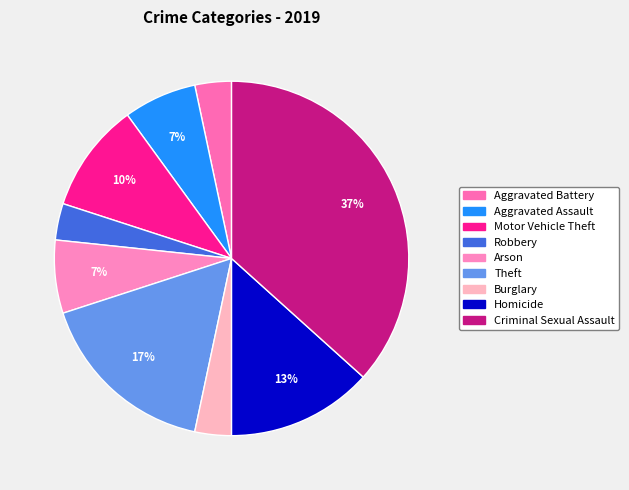

Count the number of slices in the pie.

9